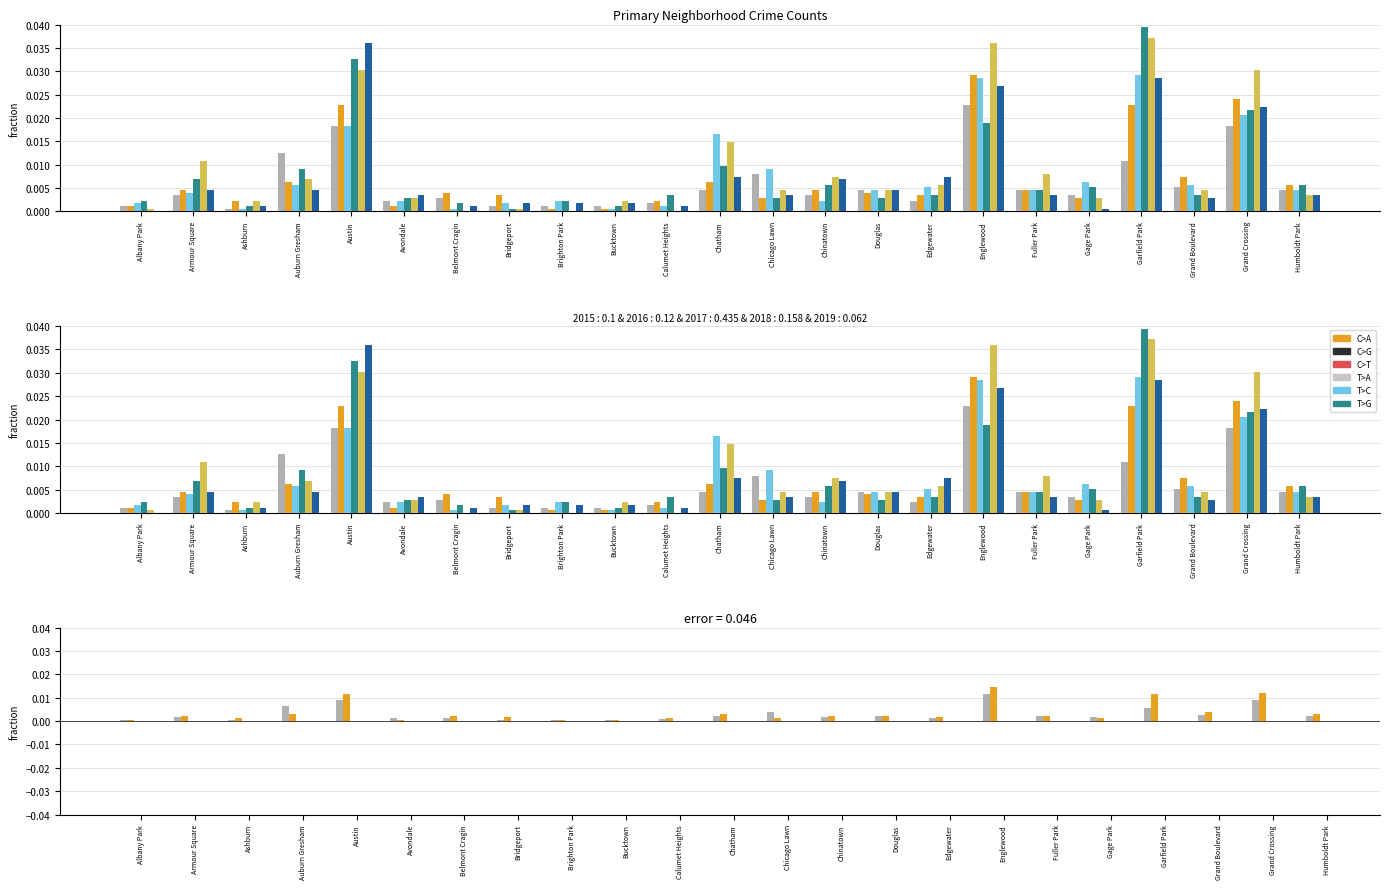

At which label is 2019 closest to 0?

Belmont Cragin